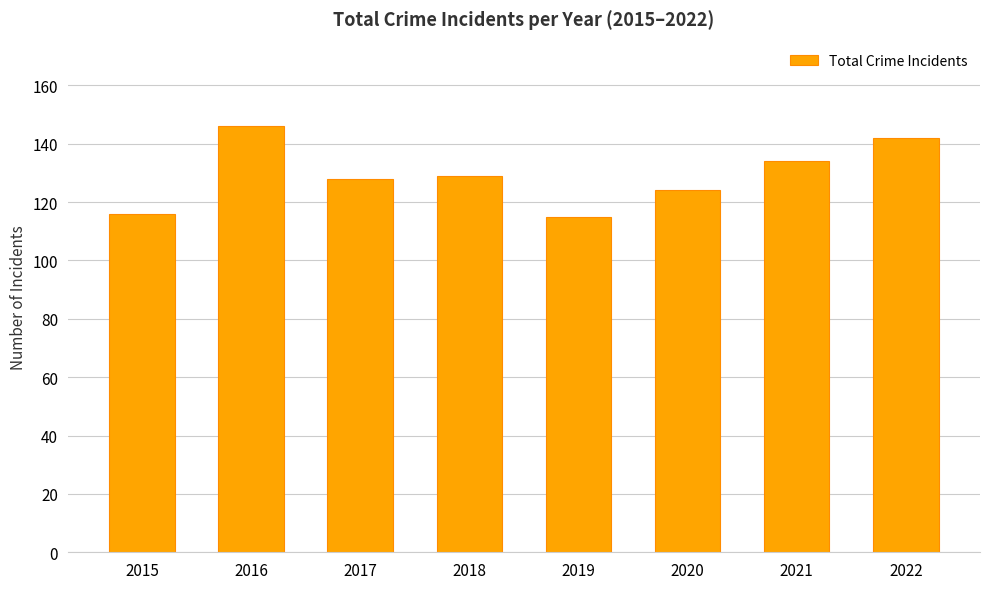

Are the bars horizontal?

No